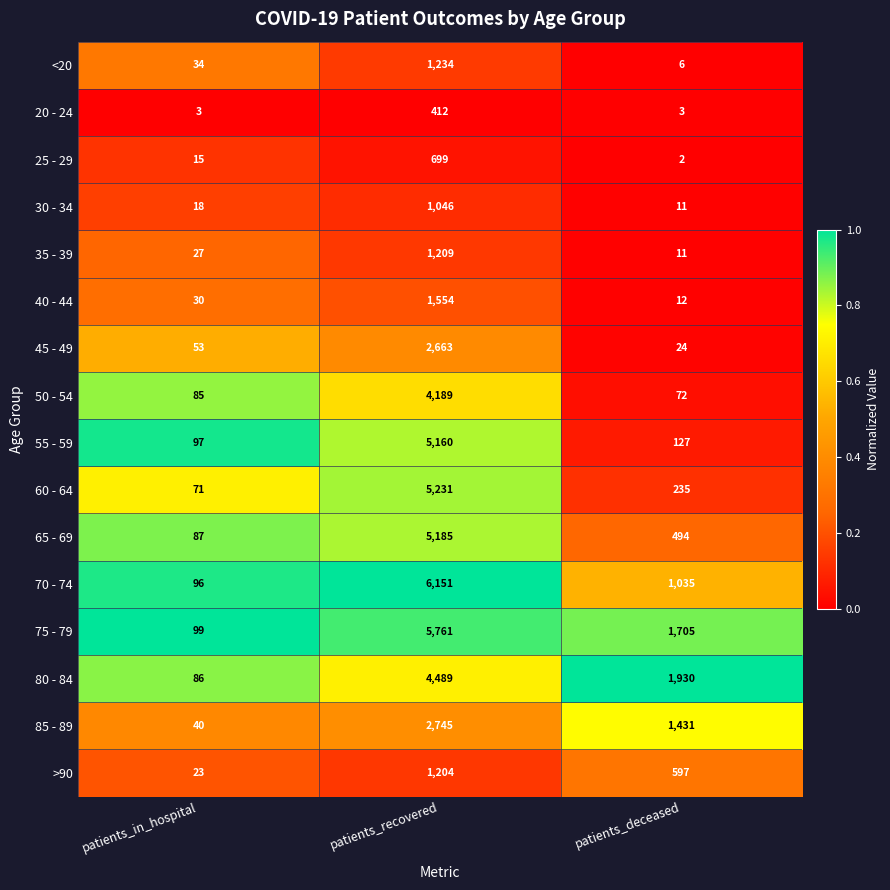

Is it true that 40 - 44 equals 30 at patients_in_hospital?

True